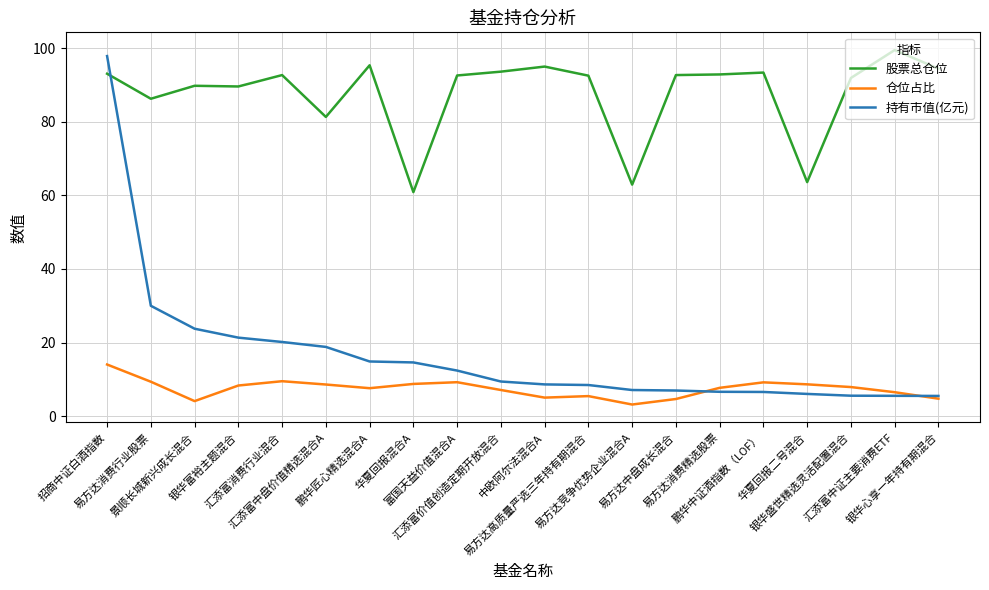

What are all the series names shown in the legend?

股票总仓位, 仓位占比, 持有市值(亿元)